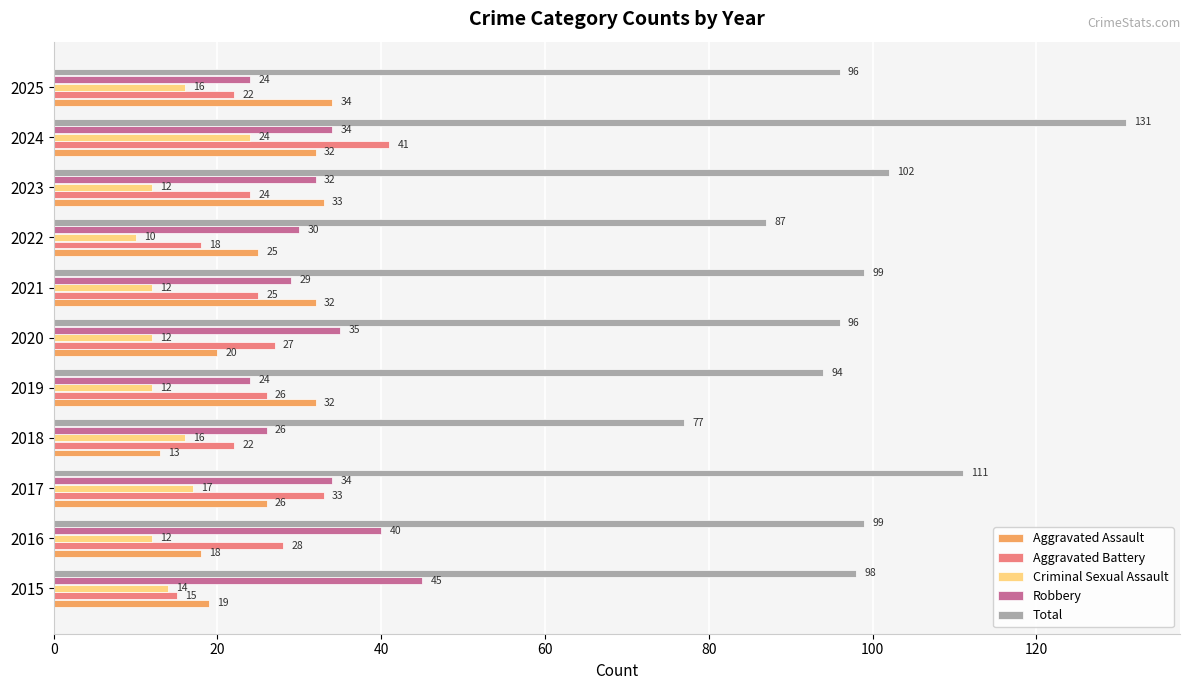

Where is Total nearest to the value 104?

2023